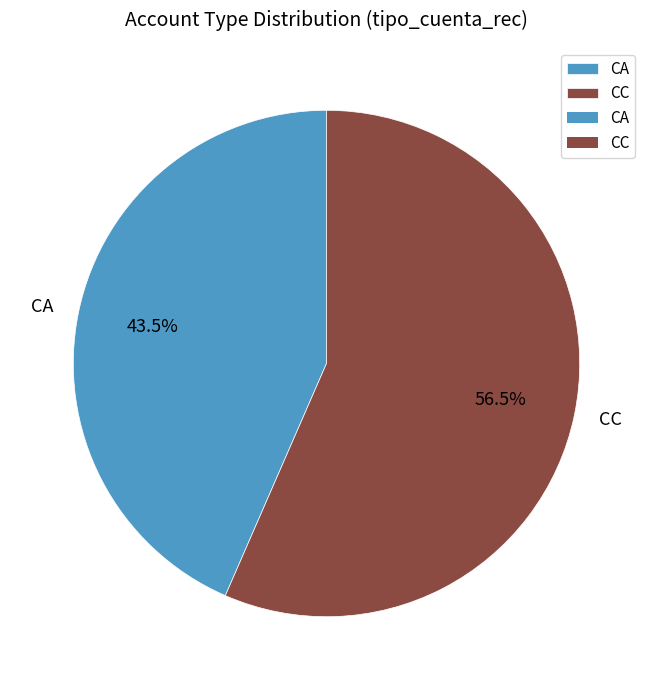

Which category has the biggest portion of the pie?

CC